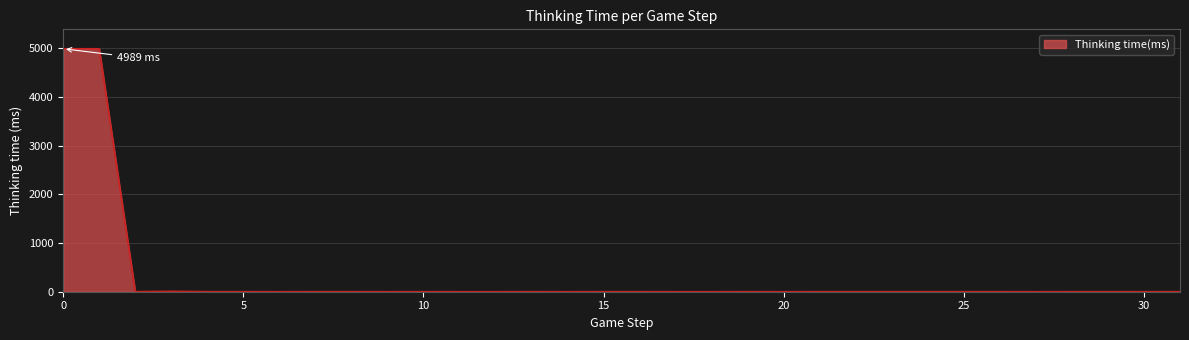

What is the difference between the maximum and minimum values?

4989